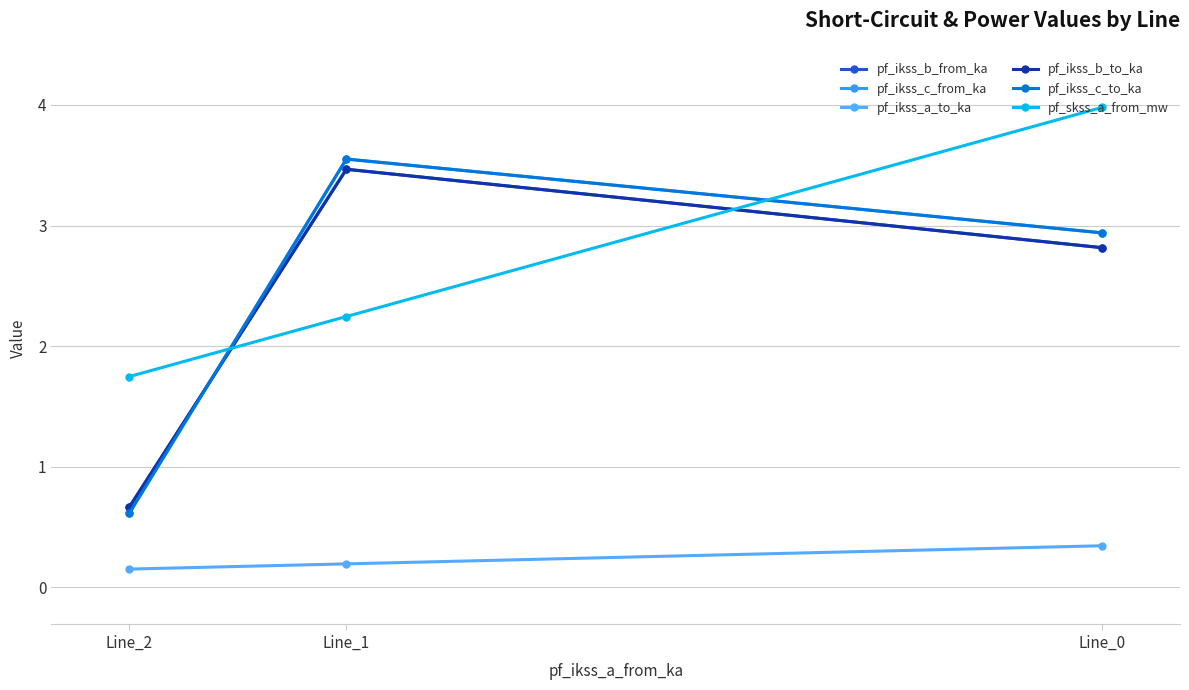

What is the difference between the second highest and minimum values in the pf_ikss_c_from_ka series?

2.3